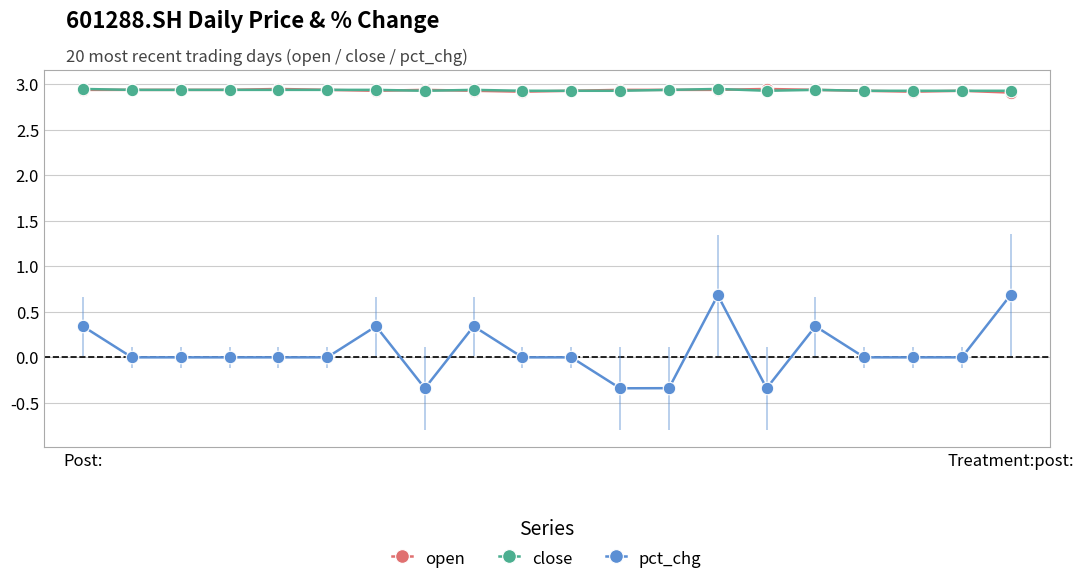

Which series has the widest spread of values?

pct_chg